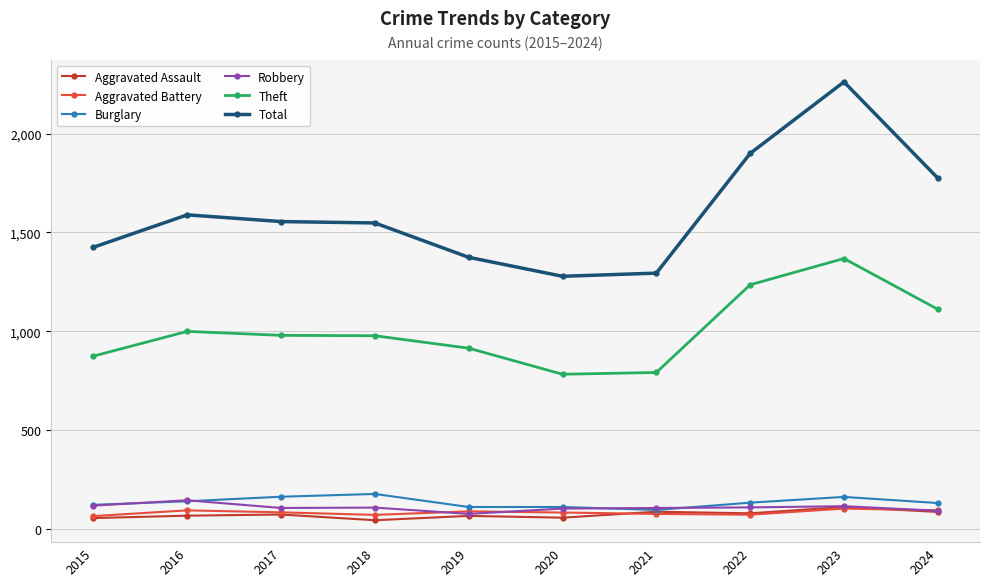

The Robbery series shows 114 at 2023. True or false?

True